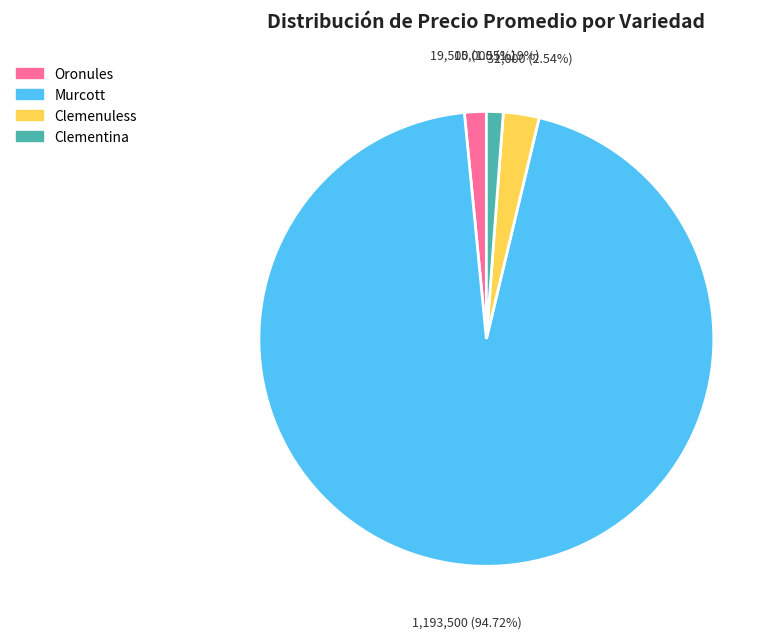

Which slice is the largest?

Murcott